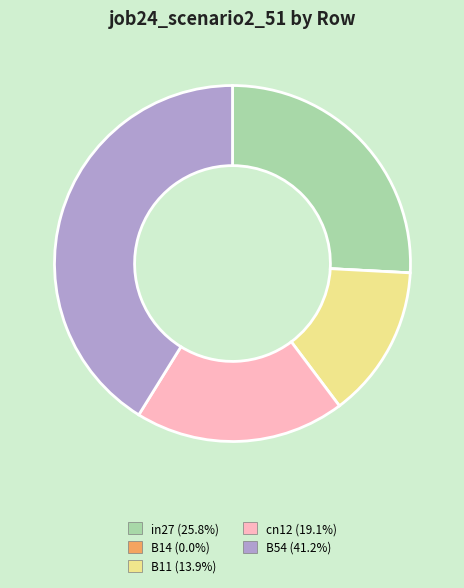

Combined, do cn12 and B11 account for over 50%?

No